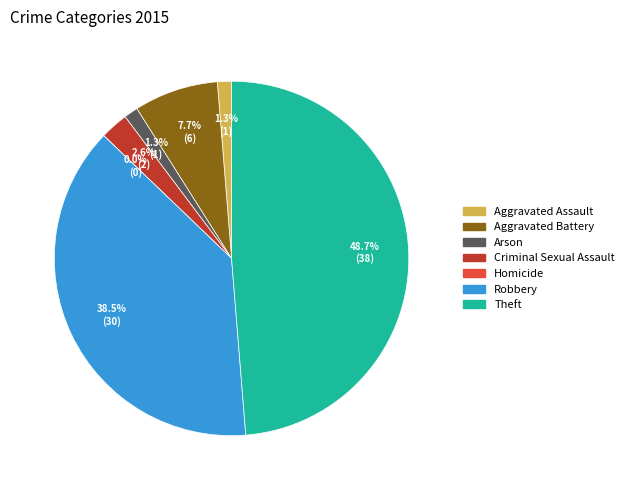

How many segments does this pie chart have?

7